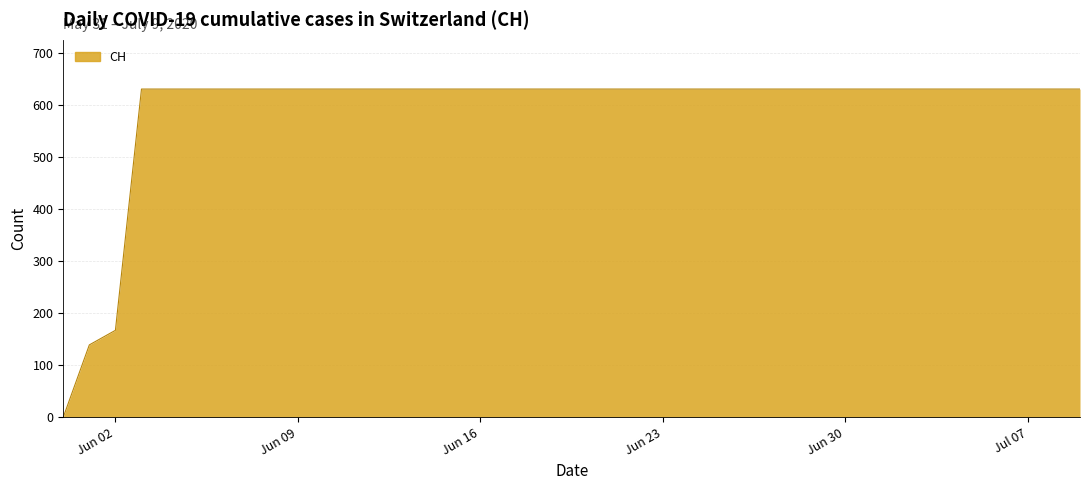

What is the maximum value shown in the chart?

631